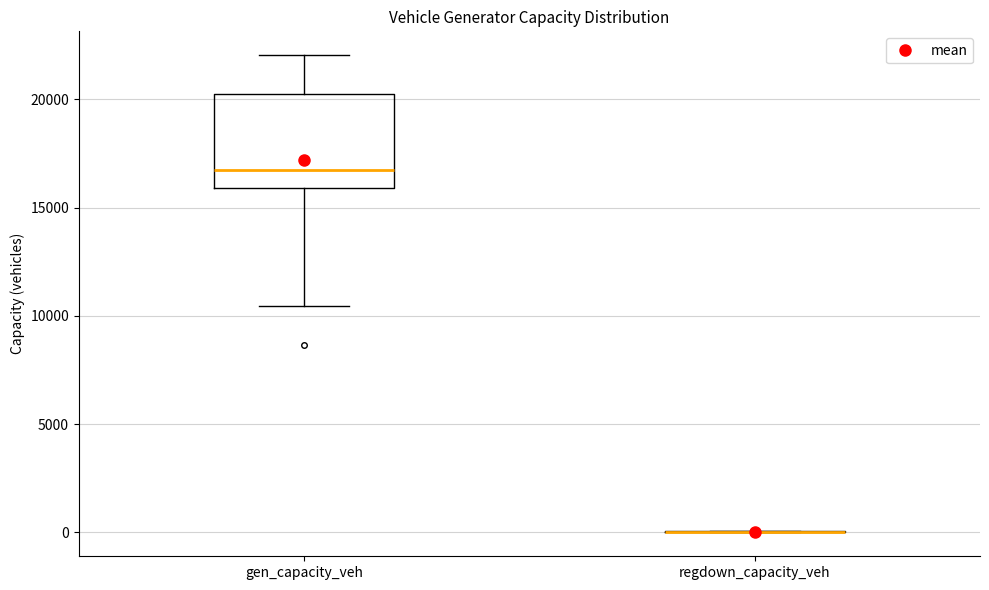

Reading left to right, read every box against the y-axis: the position of its median line, the range the box covers, and the ends of its whiskers. The values are not printed on the chart, so give them approximately, as read against the axis.

gen_capacity_veh: median 16500, box 16000 to 20500, whiskers 10500 to 22000
regdown_capacity_veh: box collapsed to a line at 0, whiskers 0 to 0